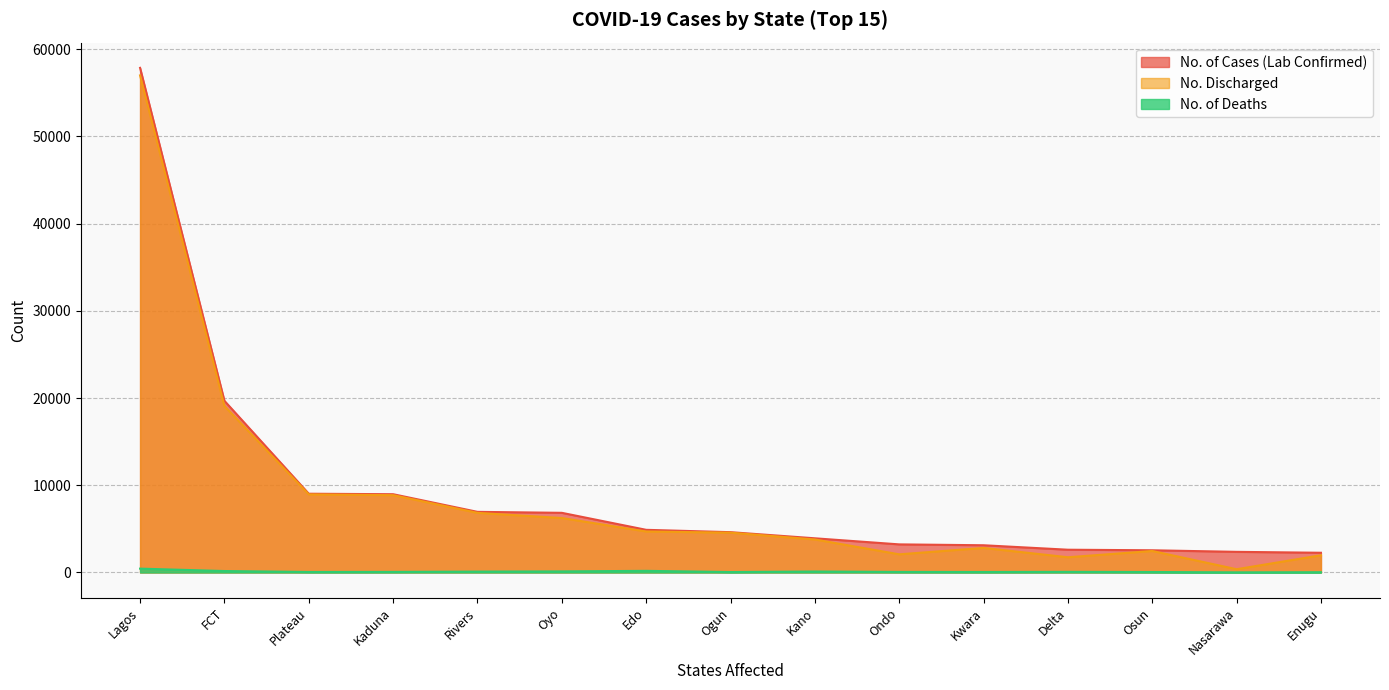

At how many categories does at least one series exceed 6275?

6